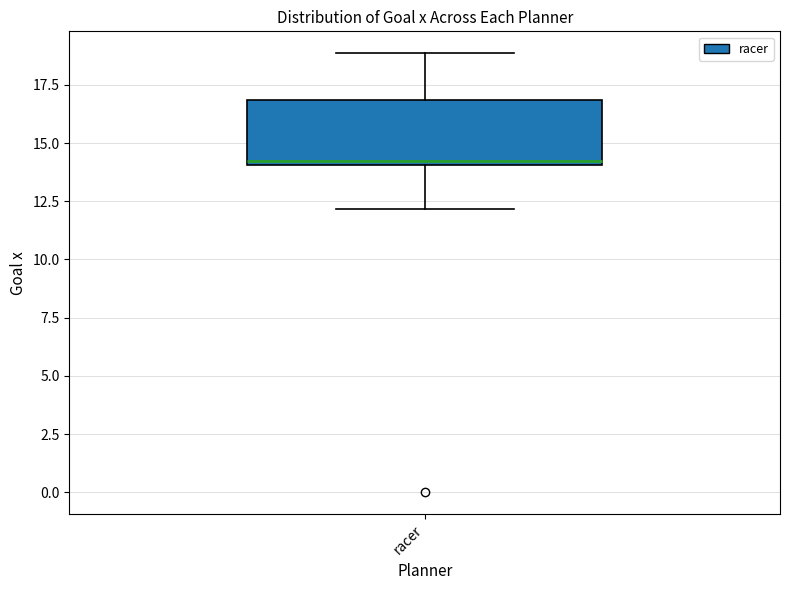

Where is the upper edge of the box for racer on the y-axis? The values are not printed on the chart, so give them approximately, as read against the axis.

17